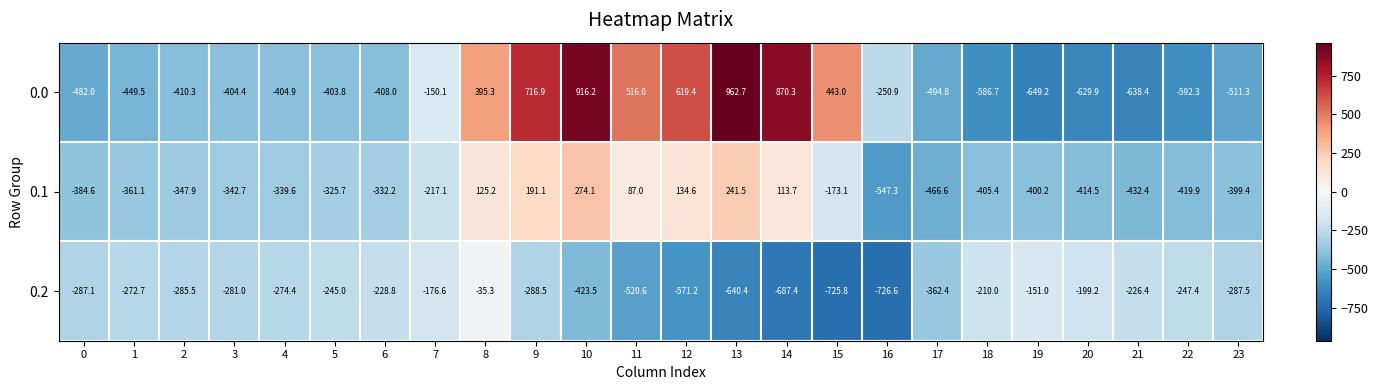

Is it true that 0.2 equals -245.0 at 5?

True